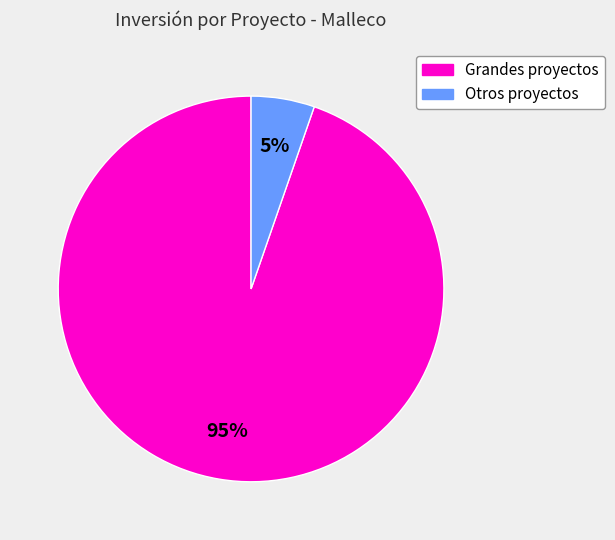

Is there any slice that represents more than half of the pie?

Yes